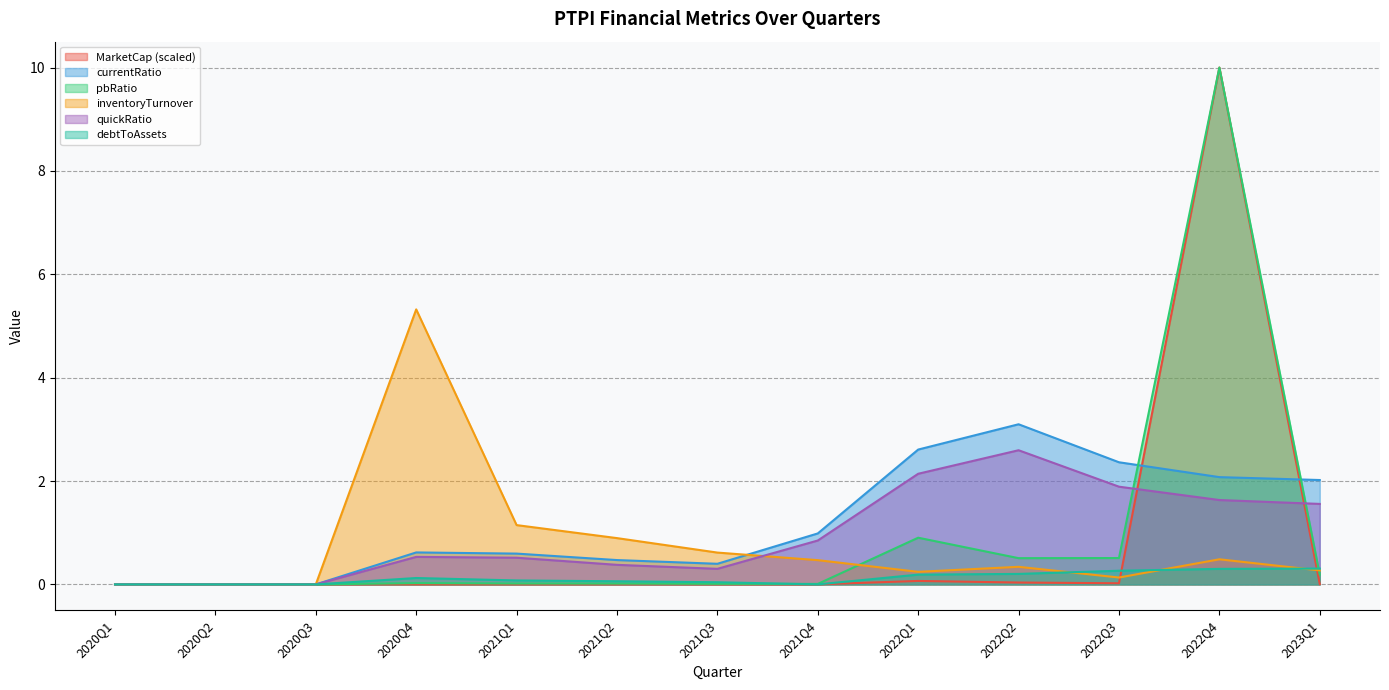

What is the spread (max minus min) of values at 2023Q1?

2.0